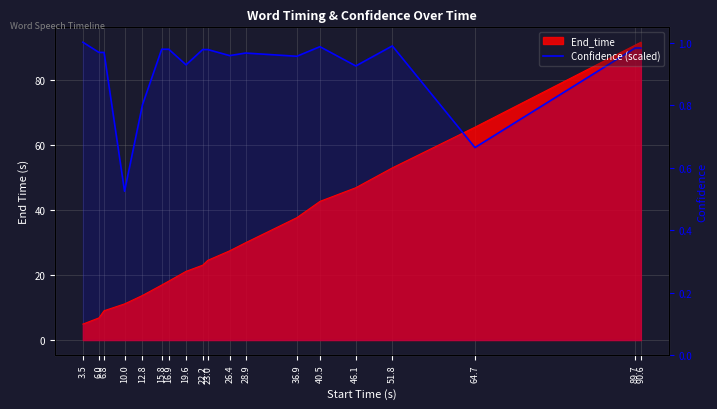

At which category does the chart reach its peak across all series?

3.5